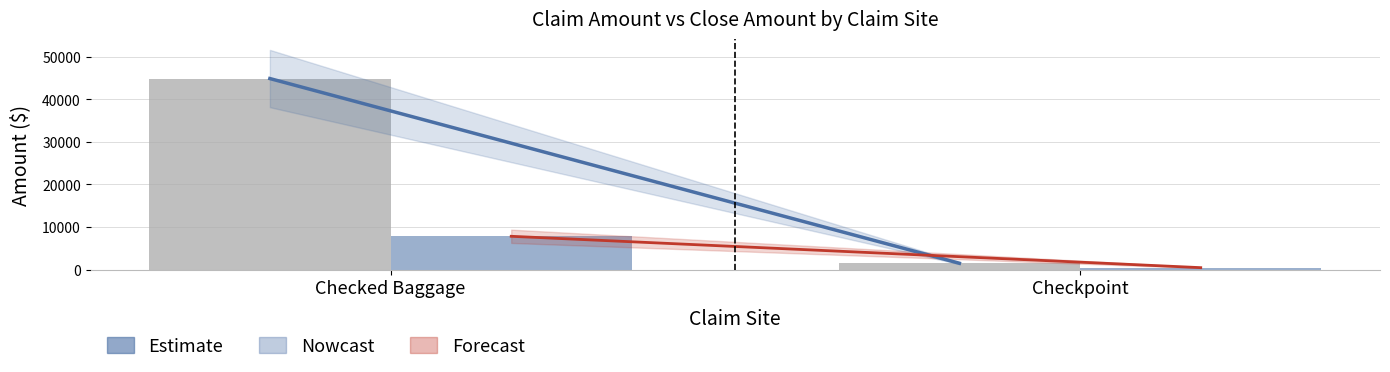

Which category has the highest value across all series?

Checked Baggage